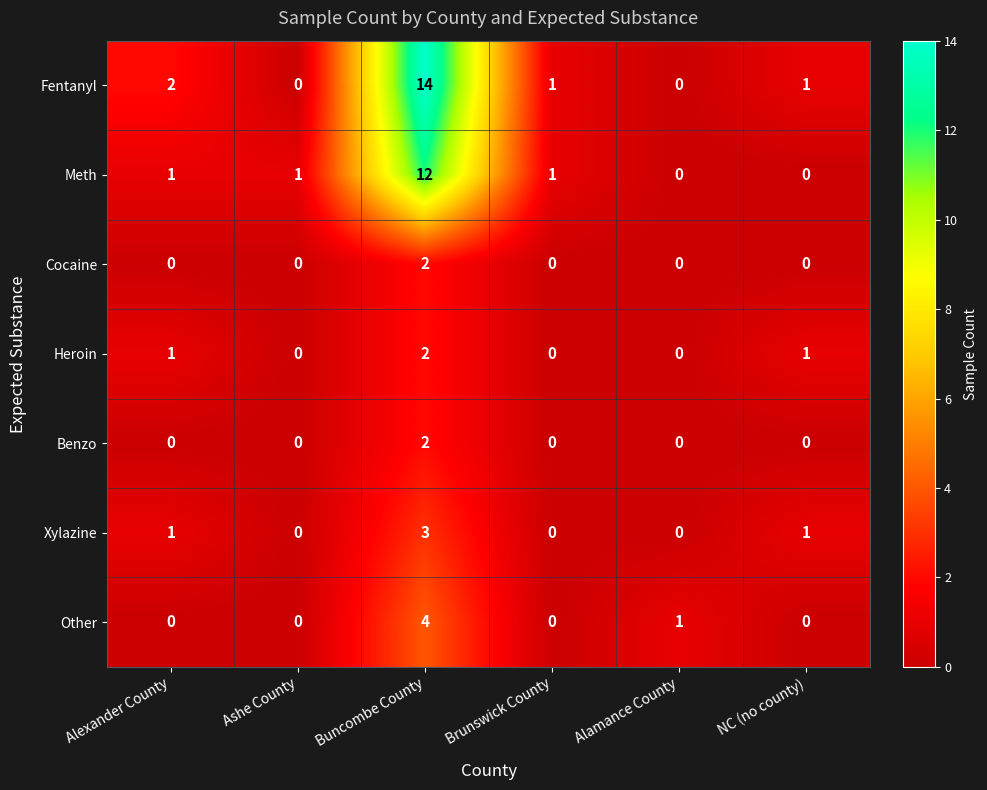

Count the Benzo values in the range 0 to 1.

5